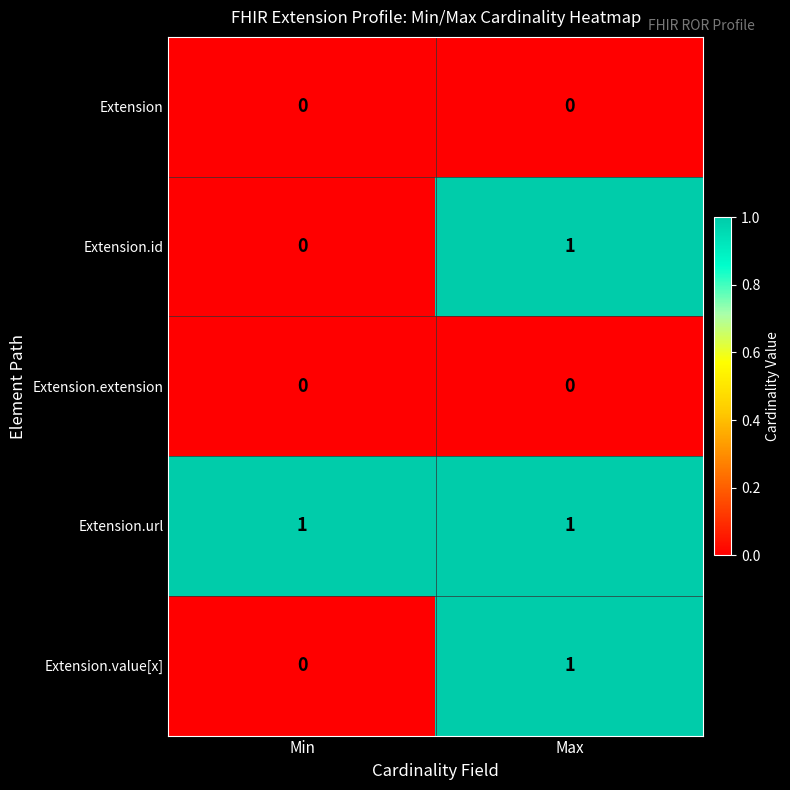

Rank the categories by Extension.id value from highest to lowest.

Max, Min